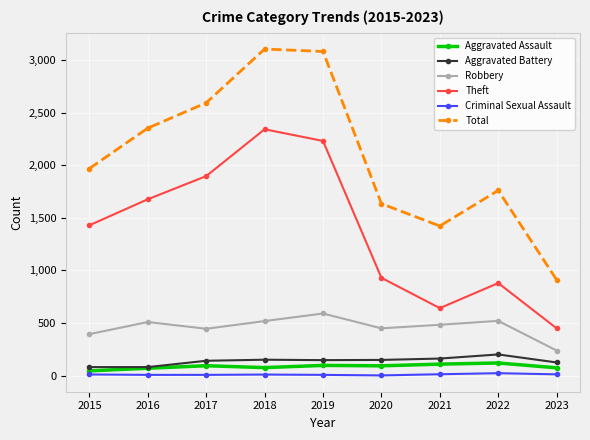

The Robbery series shows 133 at 2022. True or false?

False